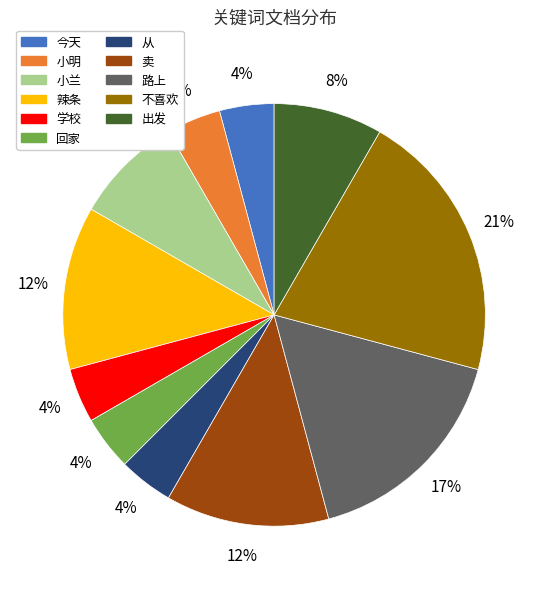

Which category has the biggest portion of the pie?

不喜欢